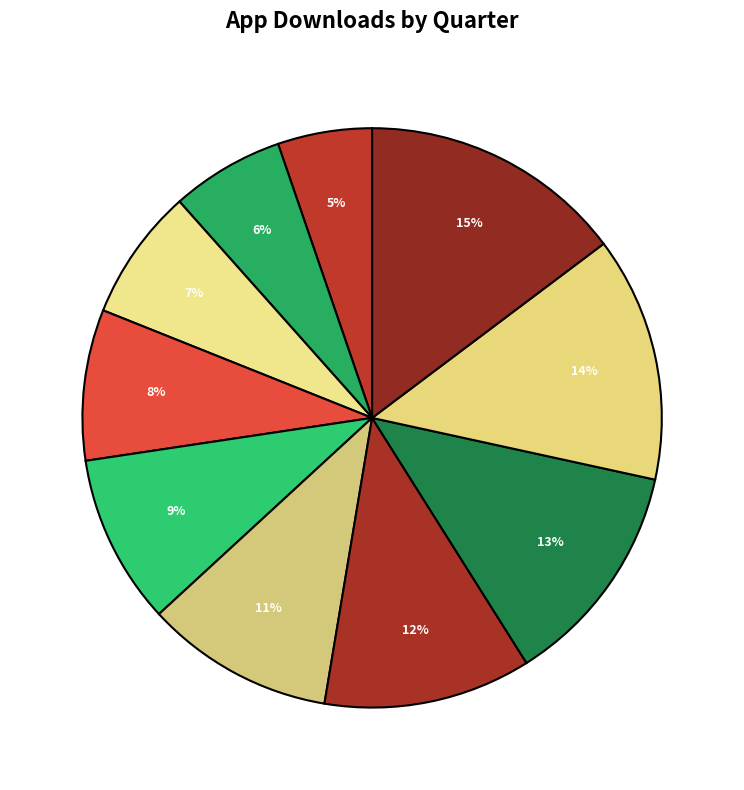

What is the largest slice in the pie chart?

2024-Q2